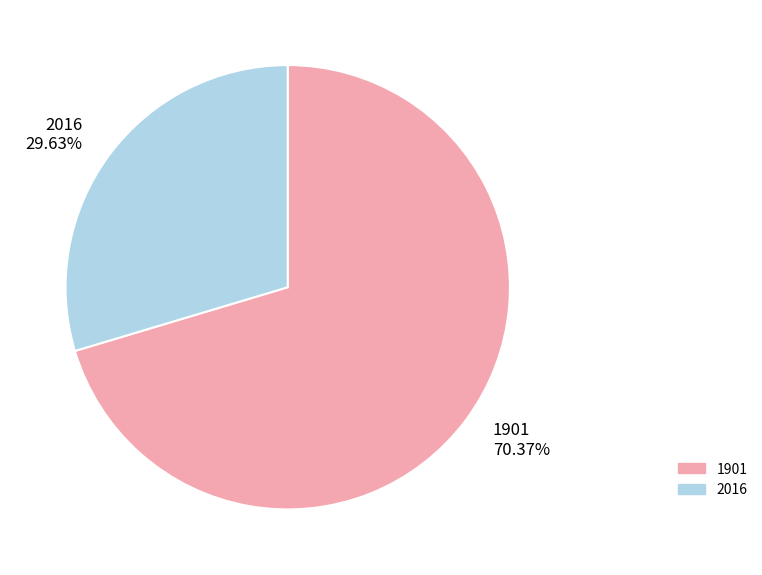

True or false: 2016 accounts for 30% of the total.

True